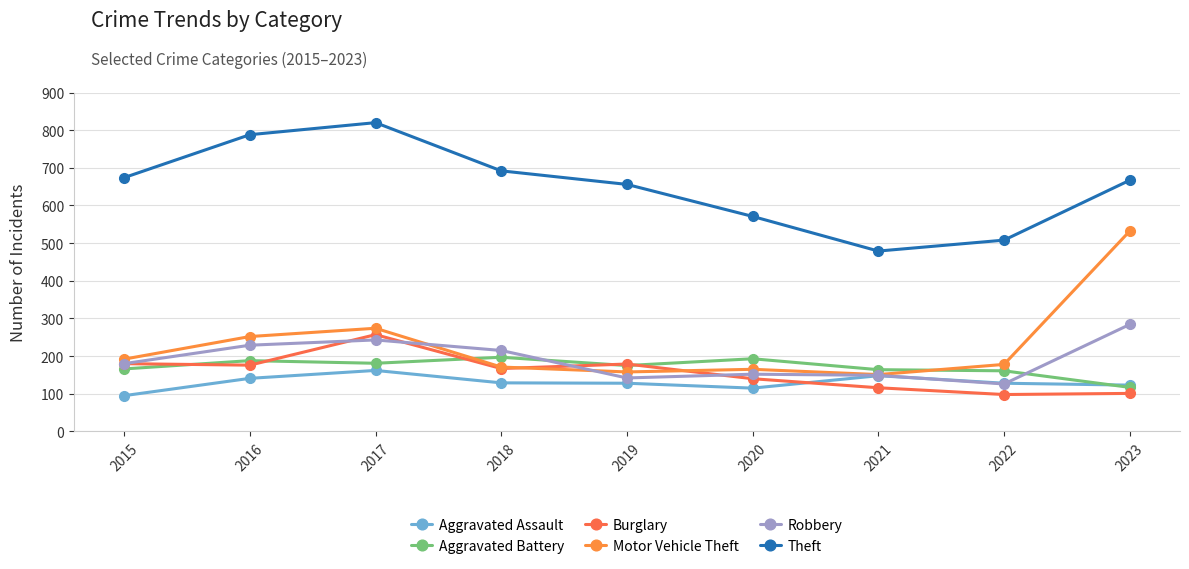

The value of Aggravated Battery at 2015 is 111. True or false?

False